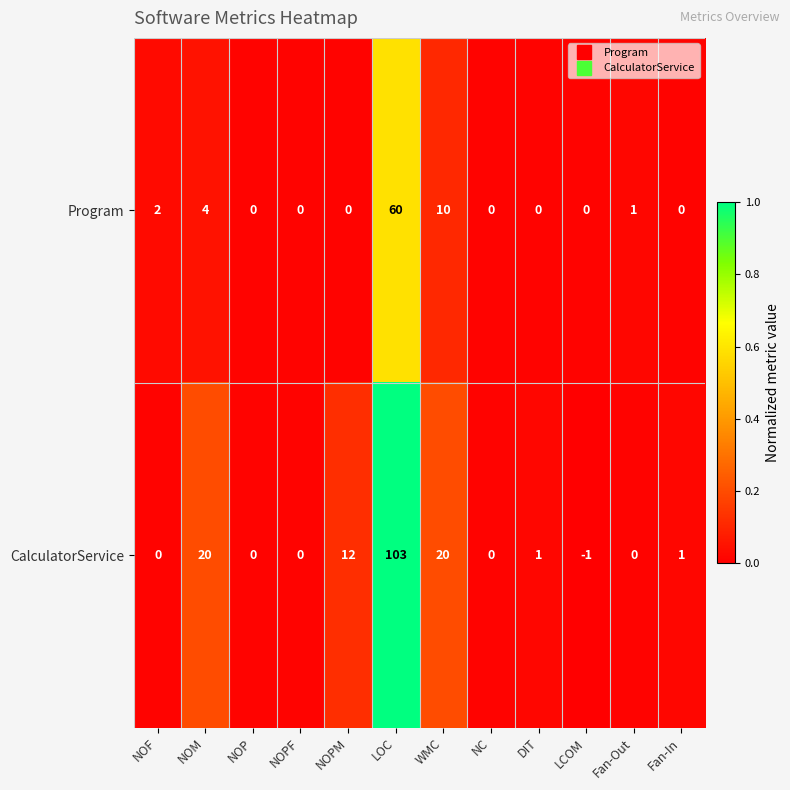

Which series changed the most between NOPF and LOC?

CalculatorService